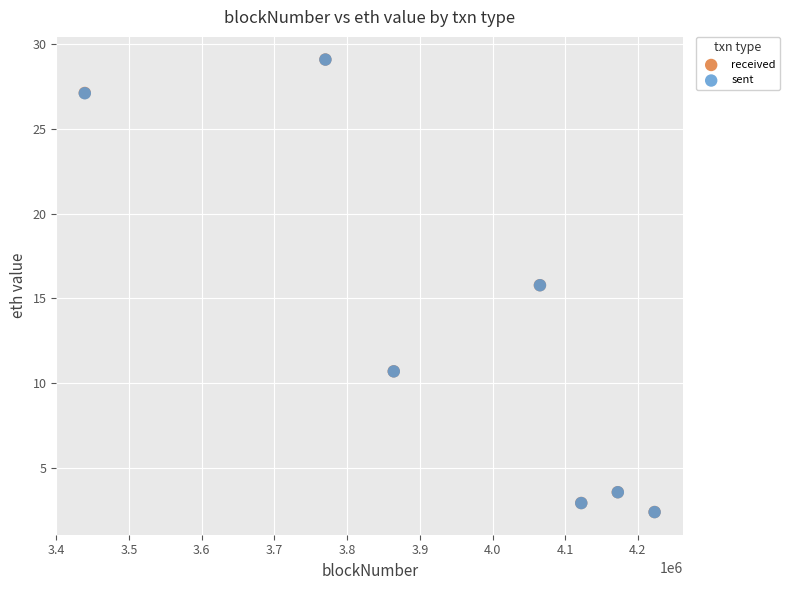

What are all the series names shown in the legend?

received, sent